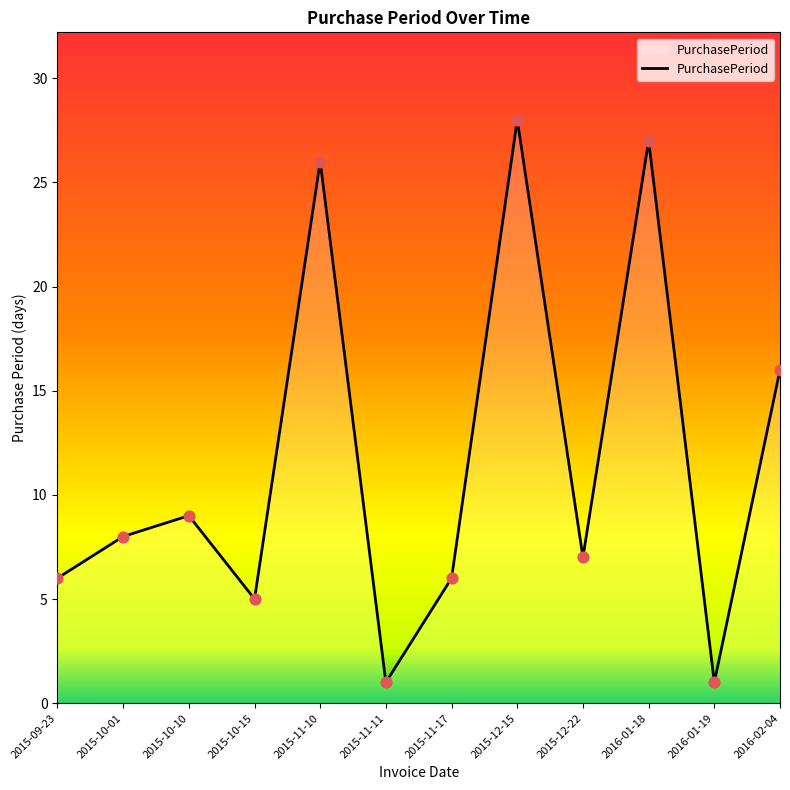

What is the change in value from 2015-12-22 to 2016-01-18?

+20